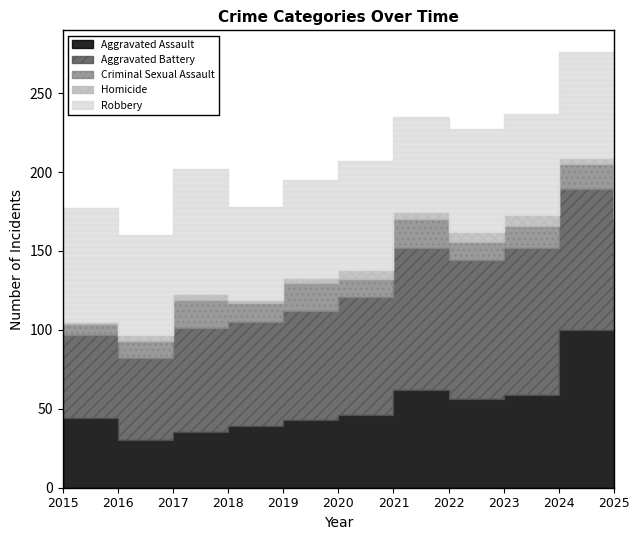

At which category does the chart reach its minimum across all series?

2015